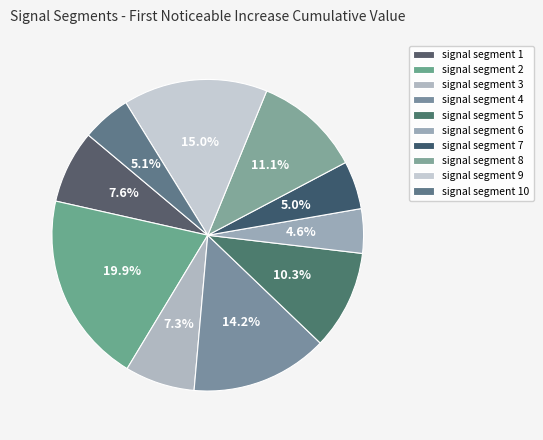

How many segments does this pie chart have?

10